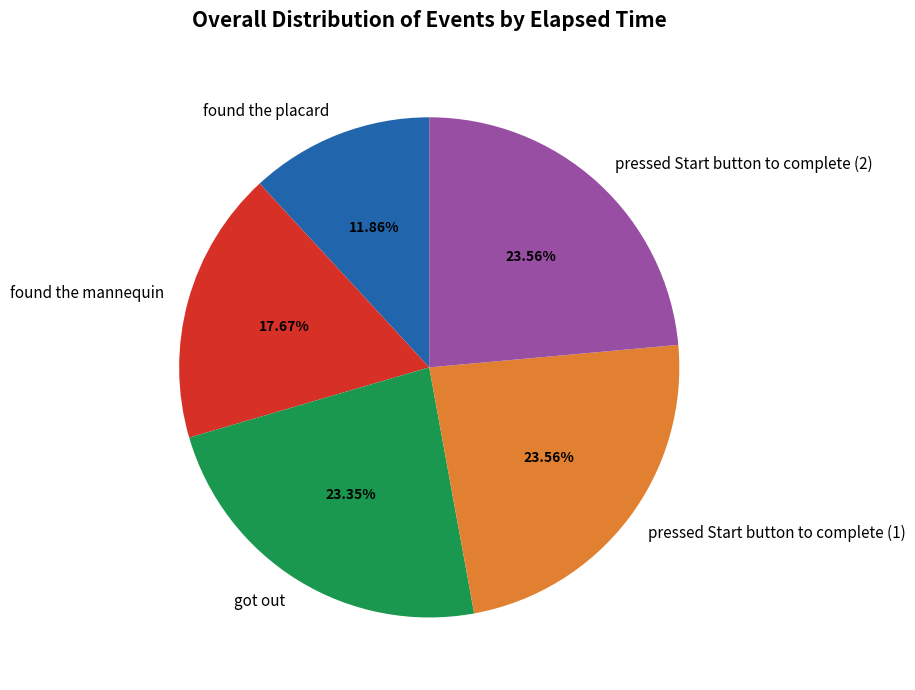

How much of the chart is everything except pressed Start button to complete (1)?

76.4%